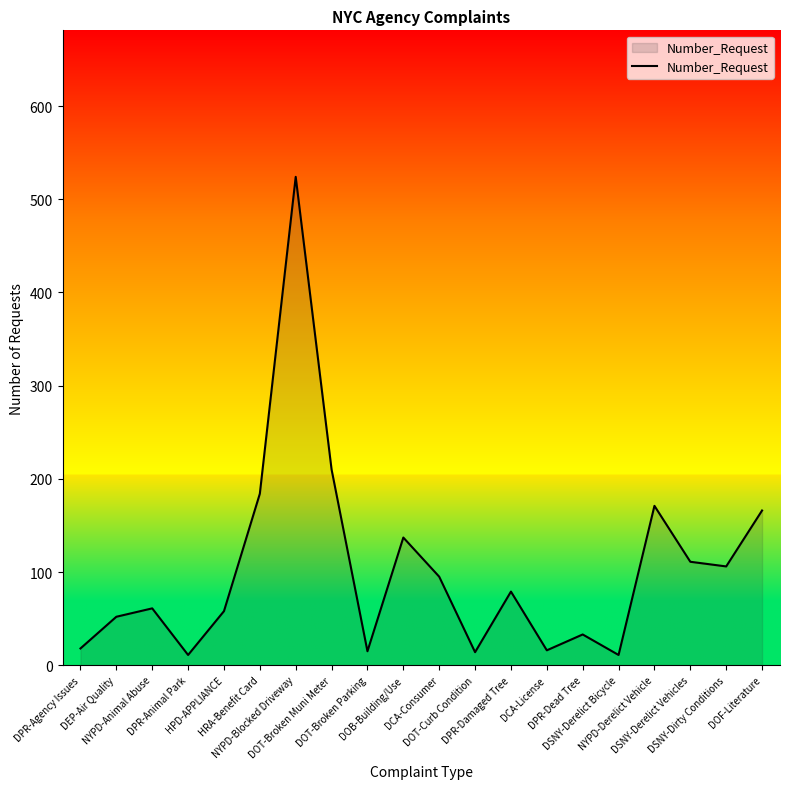

Which label corresponds to the largest value in the chart?

NYPD-Blocked Driveway